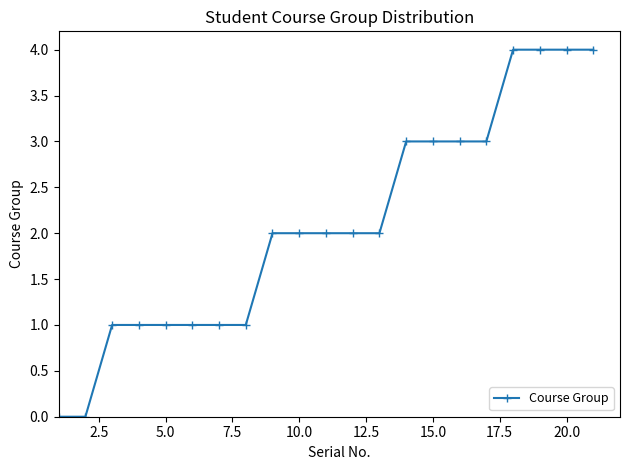

What is the difference between the second highest and minimum values?

4